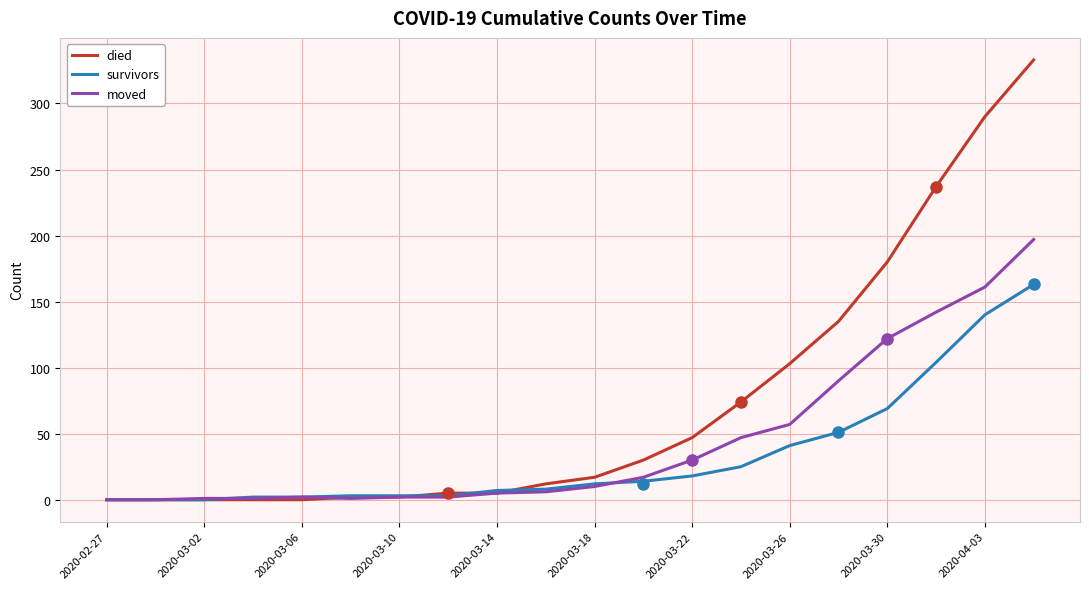

Which series has the largest total across all categories?

died